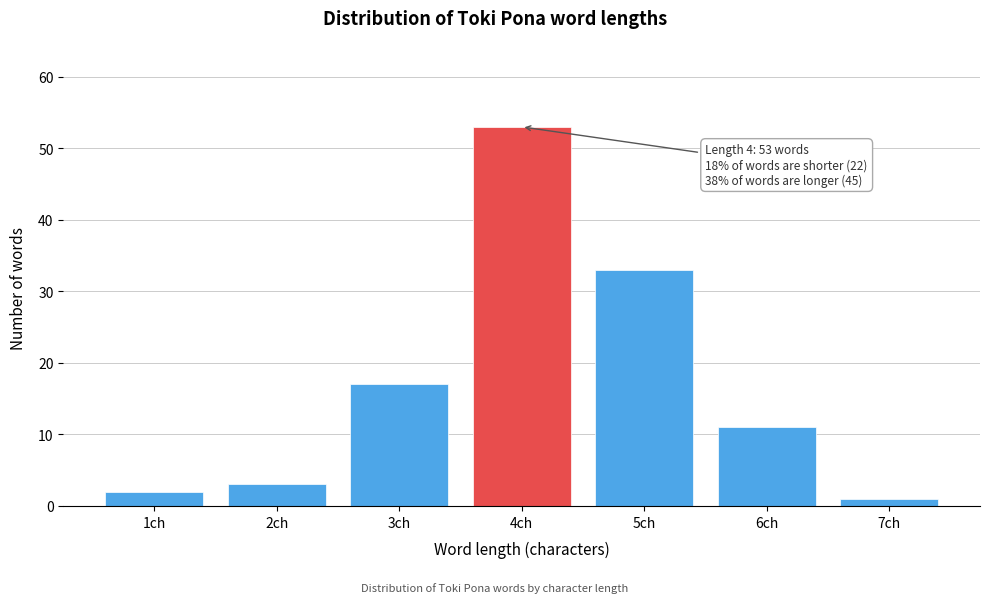

Reading right to left, extract all data points from this chart.

1	11	33	53	17	3	2